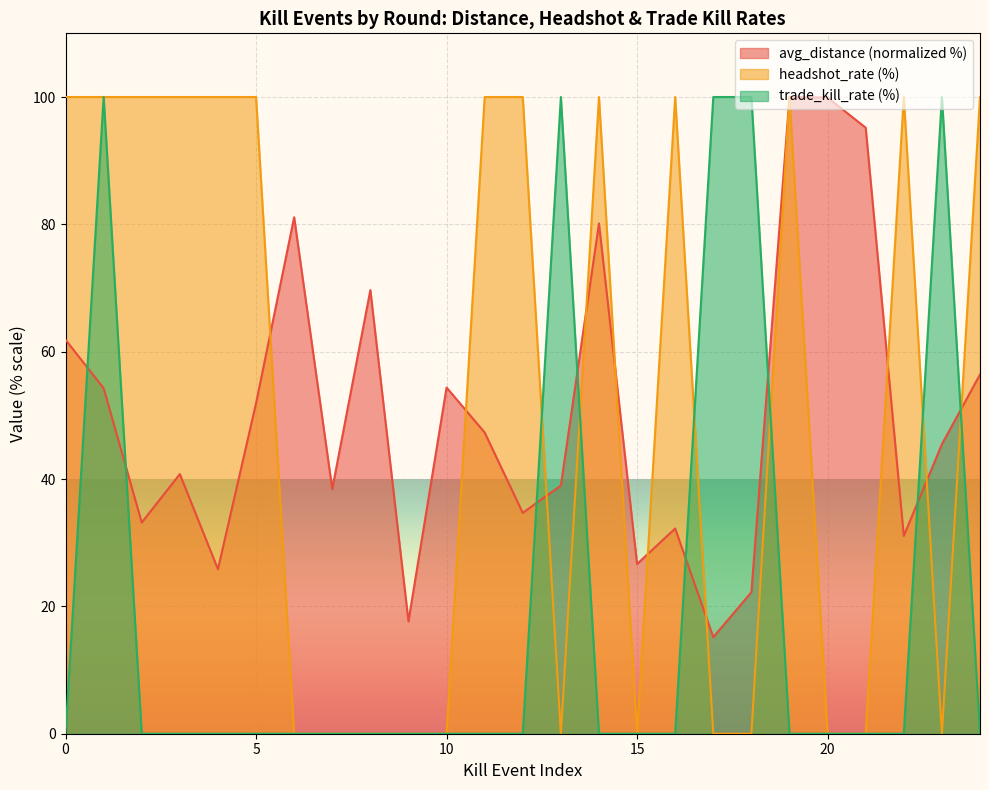

How many lines are shown in the chart?

3